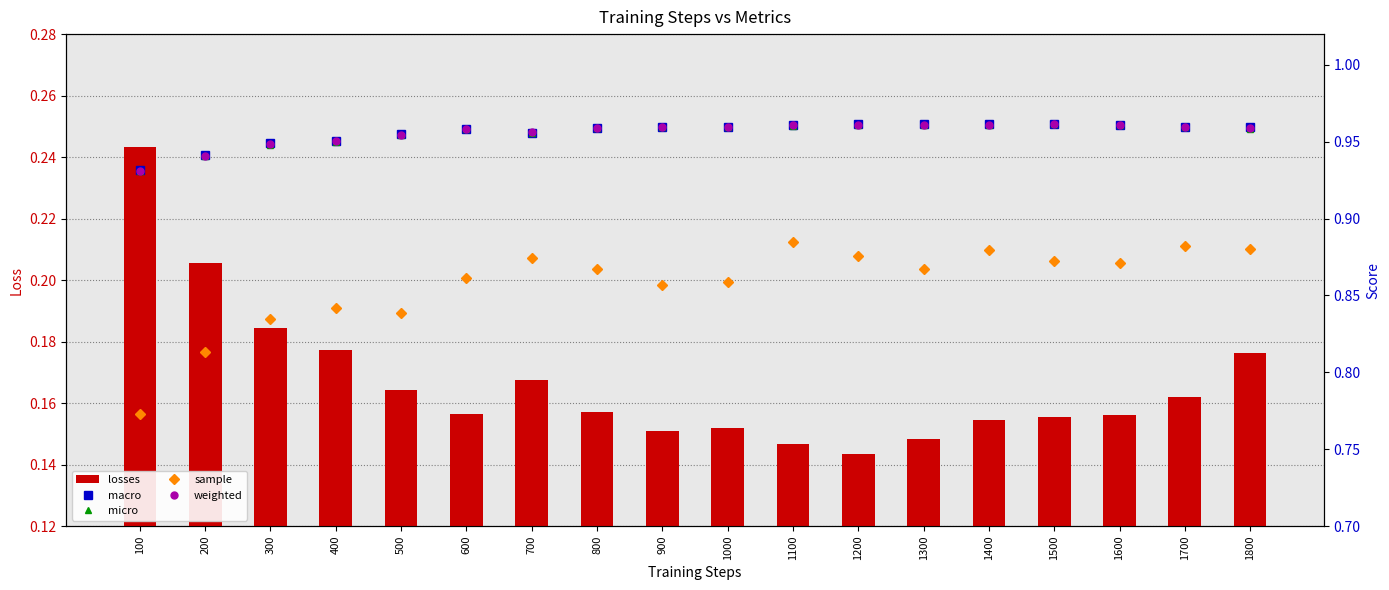

Reading left to right, transcribe all the data shown in this chart.

losses: 100=0.2	200=0.2	300=0.2	400=0.2	500=0.2	600=0.2	700=0.2	800=0.2	900=0.2	1000=0.2	1100=0.1	1200=0.1	1300=0.1	1400=0.2	1500=0.2	1600=0.2	1700=0.2	1800=0.2
macro: 100=0.9	200=0.9	300=0.9	400=1.0	500=1.0	600=1.0	700=1.0	800=1.0	900=1.0	1000=1.0	1100=1.0	1200=1.0	1300=1.0	1400=1.0	1500=1.0	1600=1.0	1700=1.0	1800=1.0
micro: 100=0.9	200=0.9	300=0.9	400=1.0	500=1.0	600=1.0	700=1.0	800=1.0	900=1.0	1000=1.0	1100=1.0	1200=1.0	1300=1.0	1400=1.0	1500=1.0	1600=1.0	1700=1.0	1800=1.0
sample: 100=0.8	200=0.8	300=0.8	400=0.8	500=0.8	600=0.9	700=0.9	800=0.9	900=0.9	1000=0.9	1100=0.9	1200=0.9	1300=0.9	1400=0.9	1500=0.9	1600=0.9	1700=0.9	1800=0.9
weighted: 100=0.9	200=0.9	300=0.9	400=1.0	500=1.0	600=1.0	700=1.0	800=1.0	900=1.0	1000=1.0	1100=1.0	1200=1.0	1300=1.0	1400=1.0	1500=1.0	1600=1.0	1700=1.0	1800=1.0